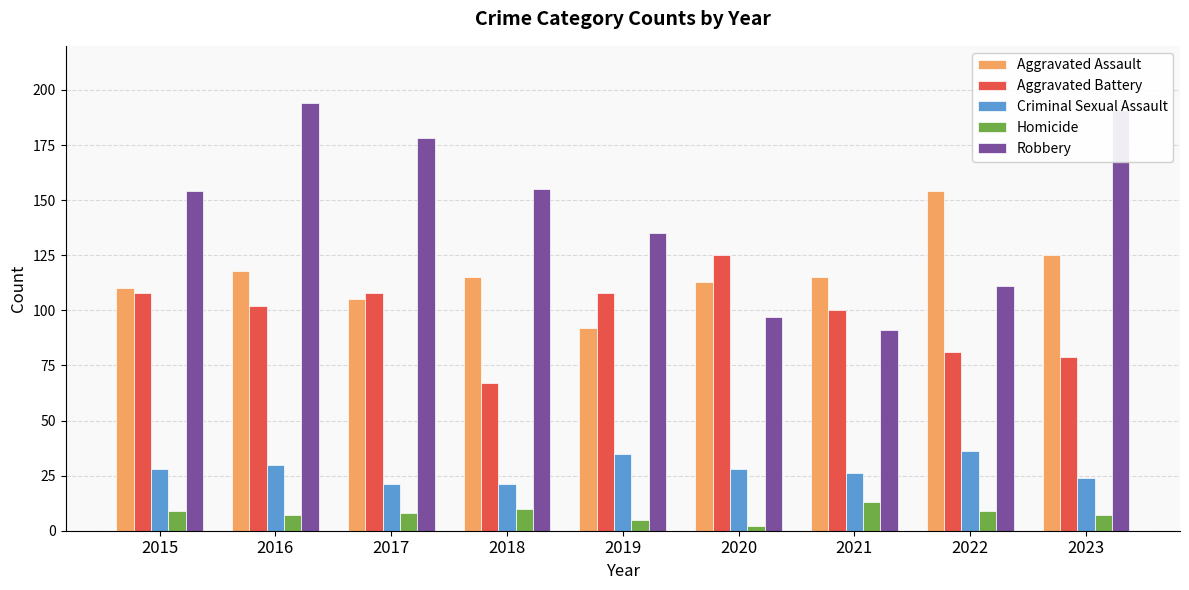

True or false: Criminal Sexual Assault has a value of 35 at 2019.

True